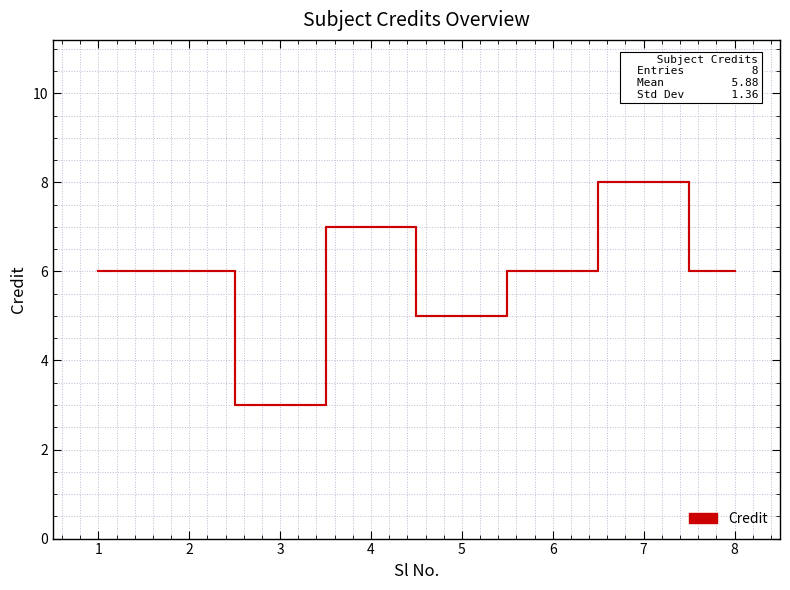

What is the smallest value displayed?

3